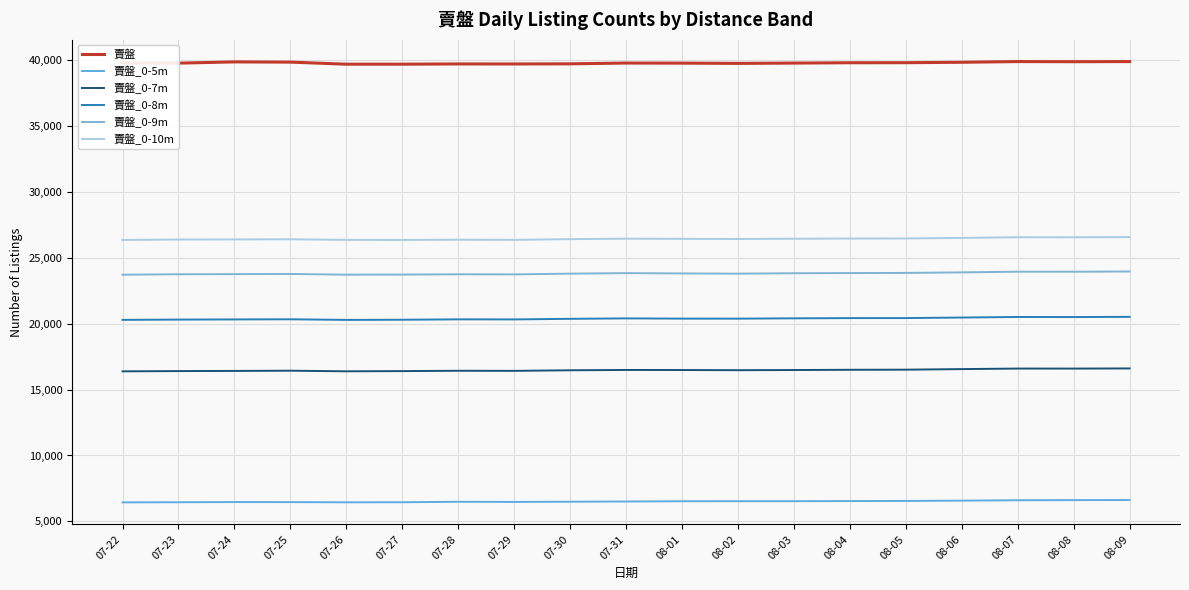

At how many categories does at least one series exceed 39044?

19